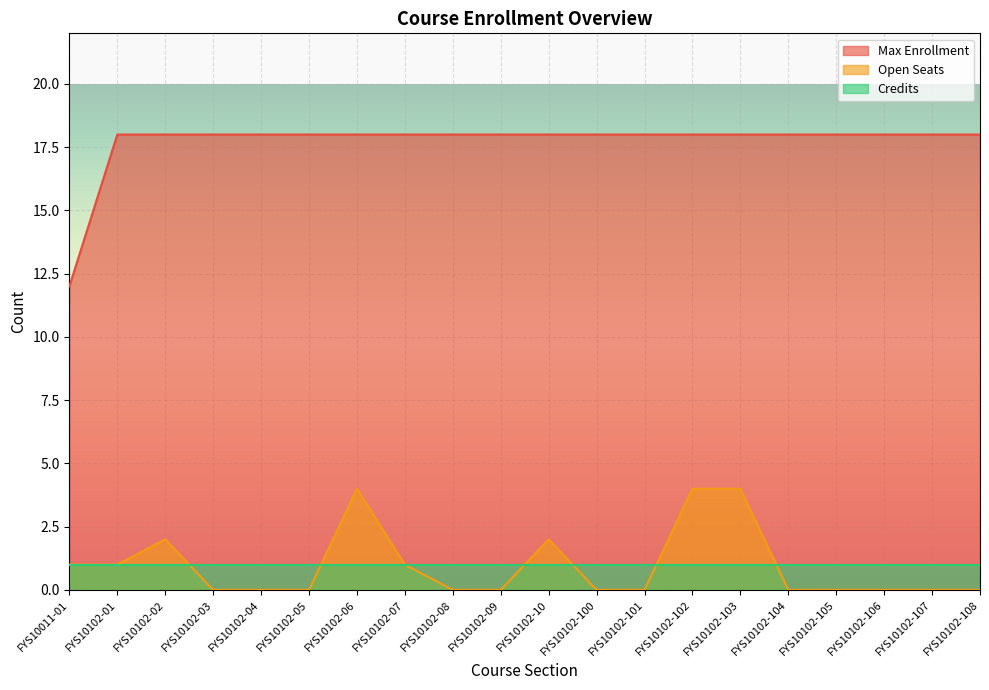

What is the average value of the Open Seats series?

1